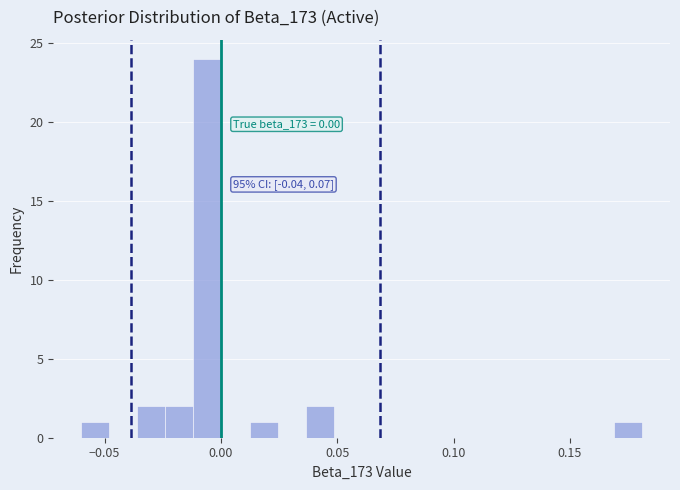

Read against the x-axis, roughly where is the centre of the tallest bar?

-0.005